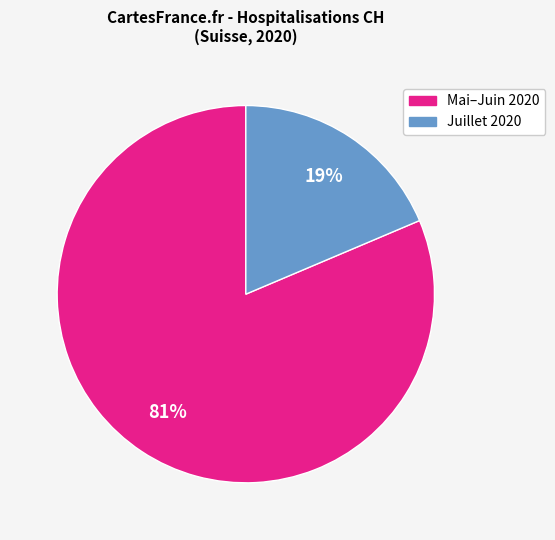

Is there any slice that represents more than half of the pie?

Yes